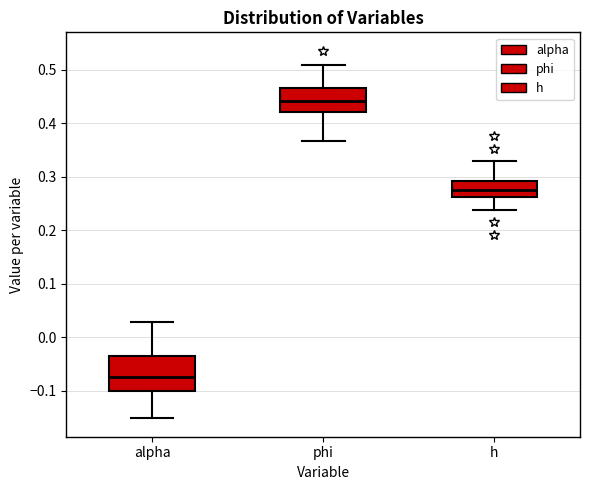

Which box's median line is the lowest?

alpha